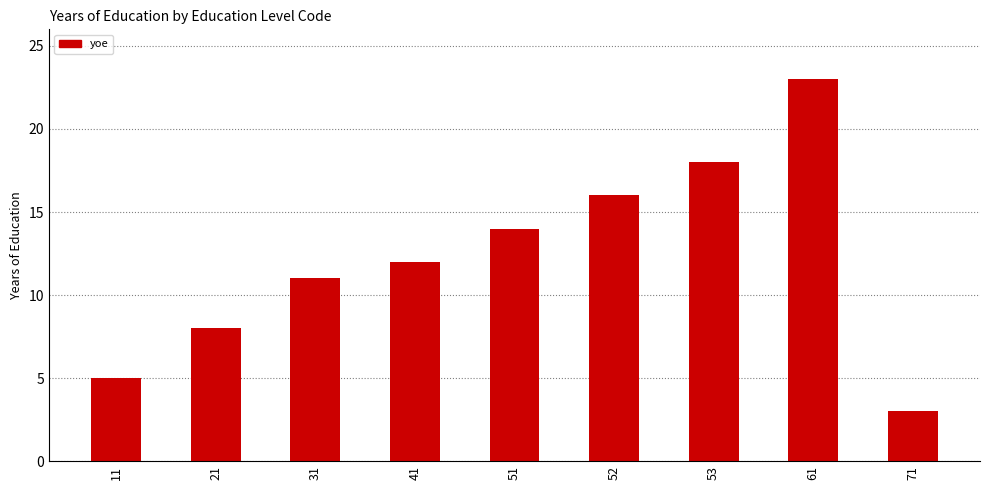

Rank the categories by value from highest to lowest.

61, 53, 52, 51, 41, 31, 21, 11, 71